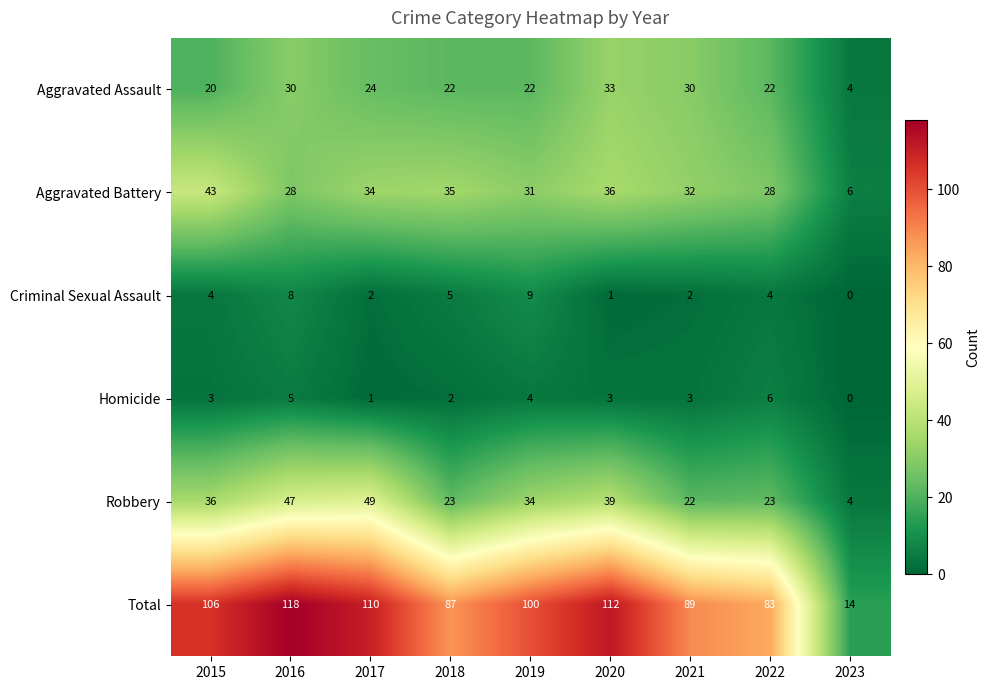

How many Homicide values are between 2 and 4?

5